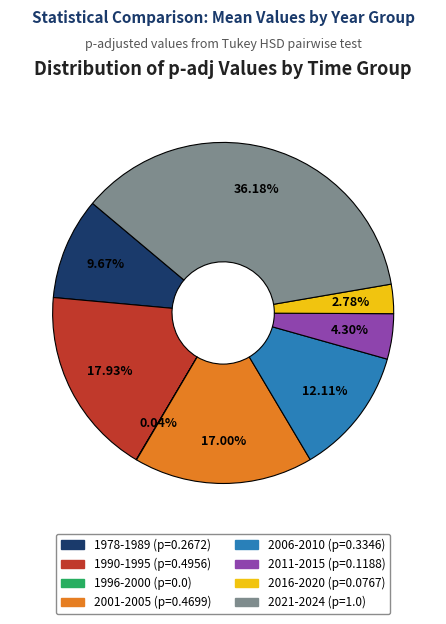

Is 2011-2015 the majority of the pie?

No